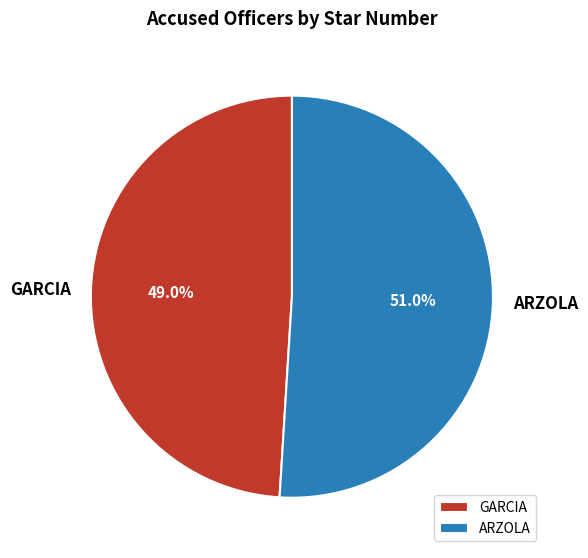

To the nearest percent, what percentage of the pie is GARCIA?

49%